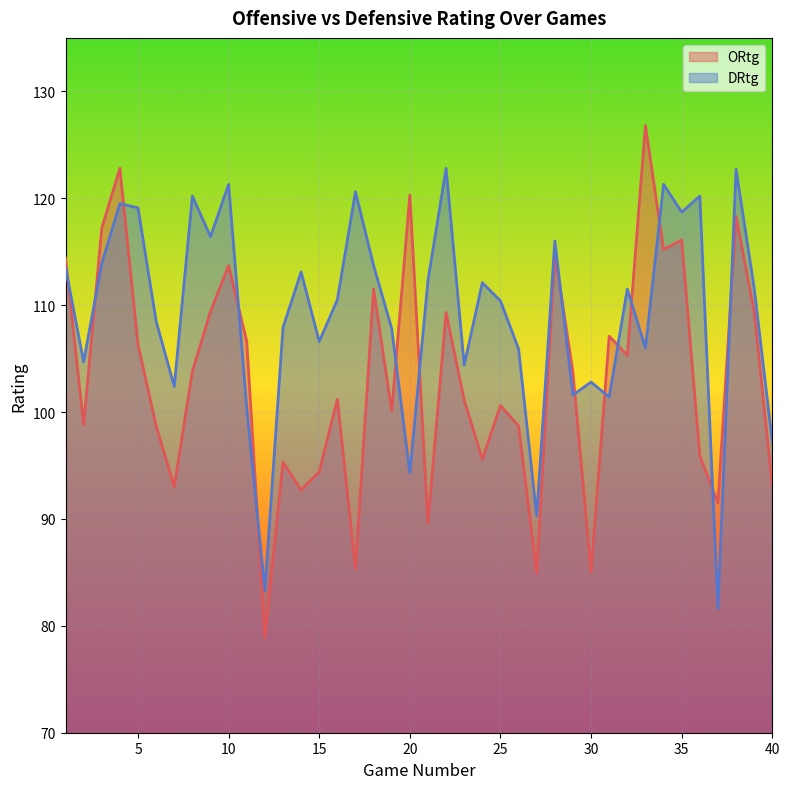

At how many categories does at least one series exceed 114?

16